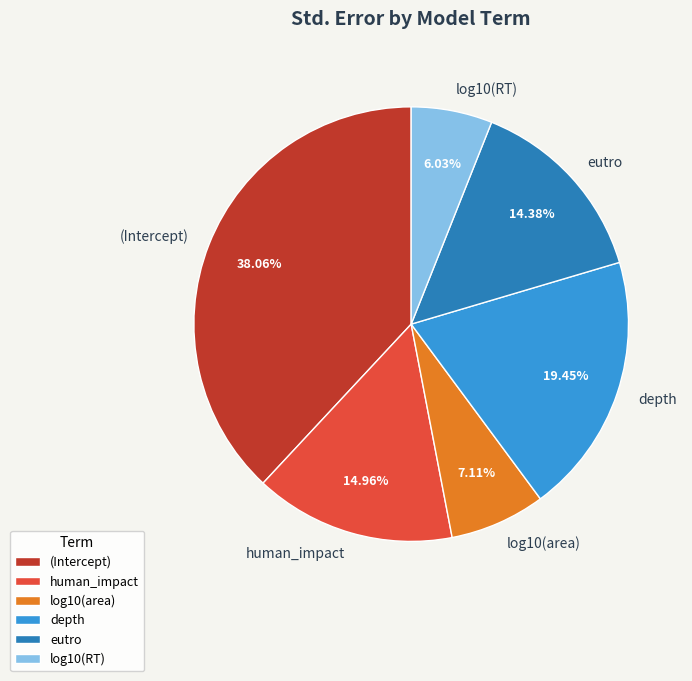

How many slices are in this pie chart?

6